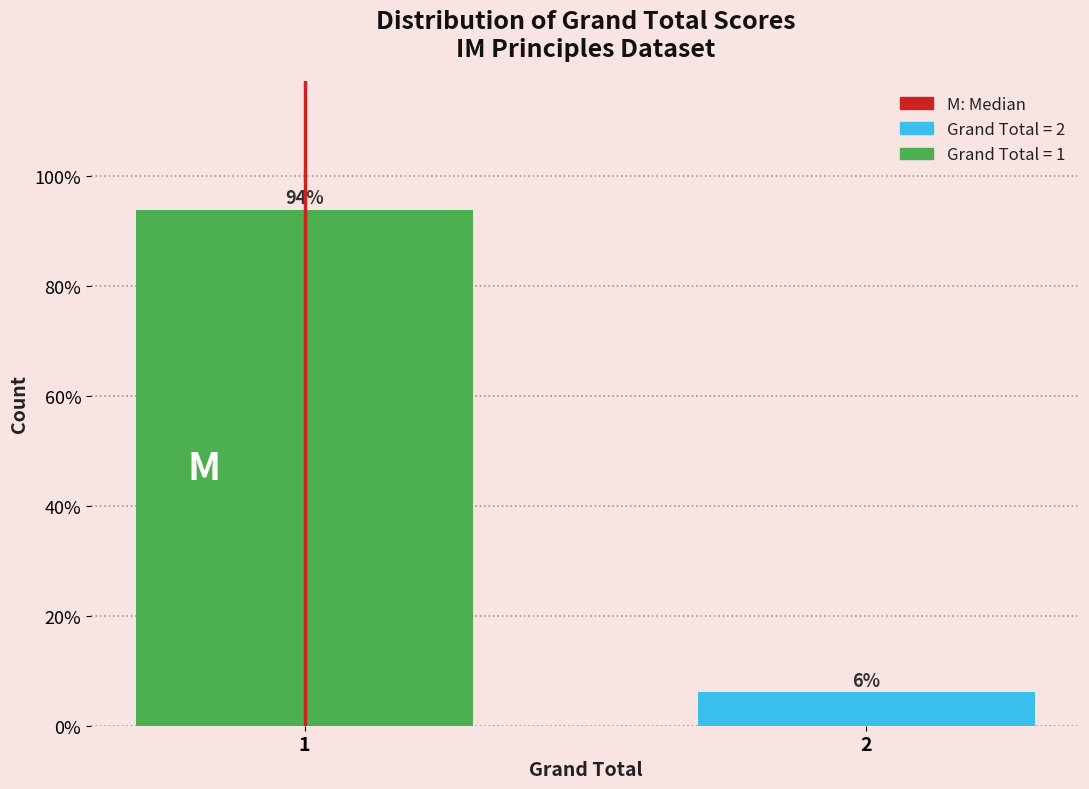

What is the approximate value at 1?

93.9